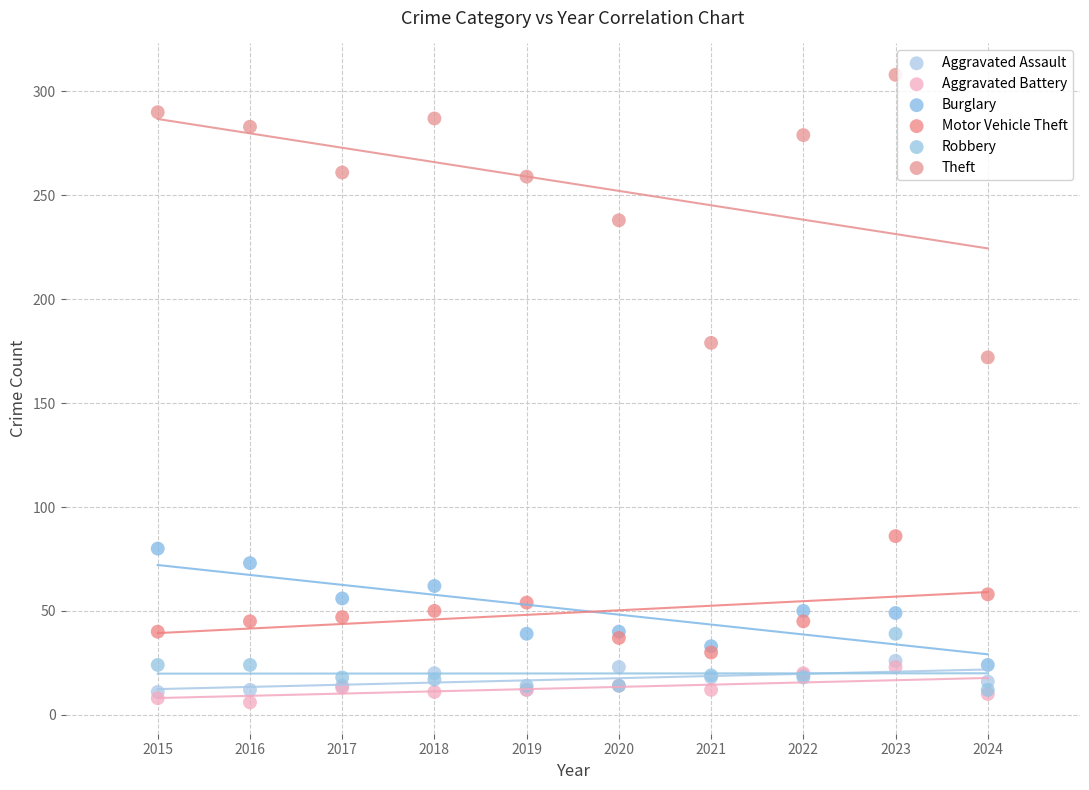

Across all series, what Y value is closest to 157?

172